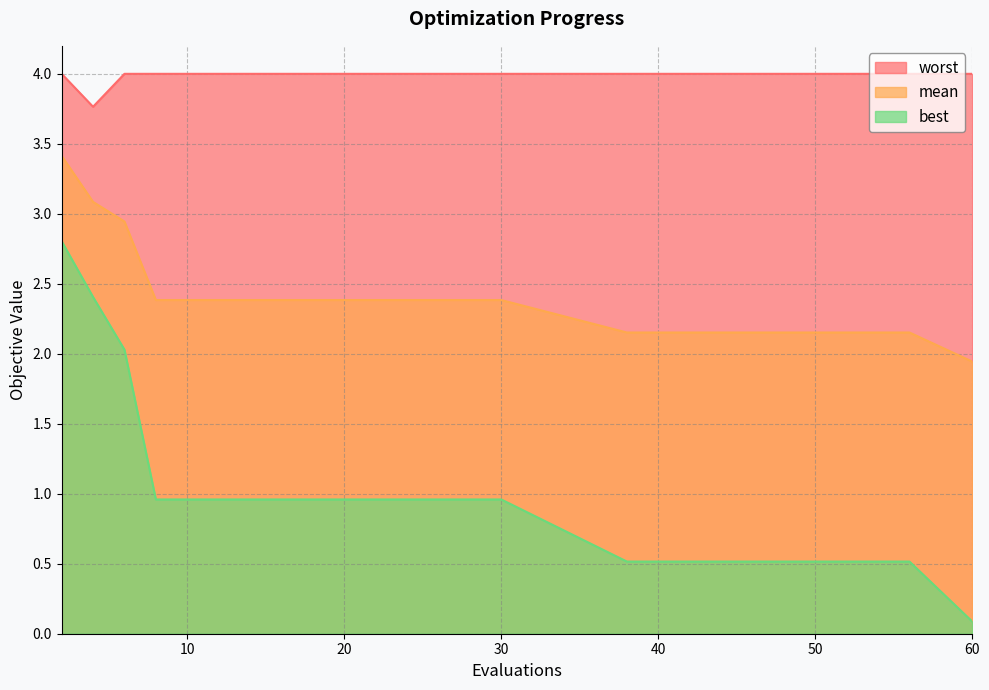

What is the difference between the maximum and minimum values in the worst series?

0.2